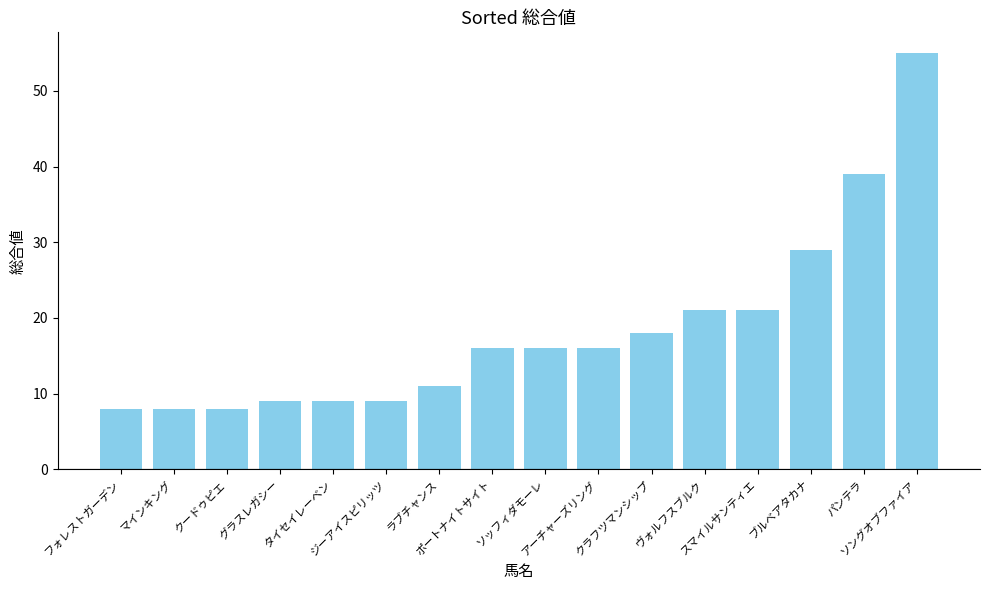

What is the difference between the maximum and minimum values?

47